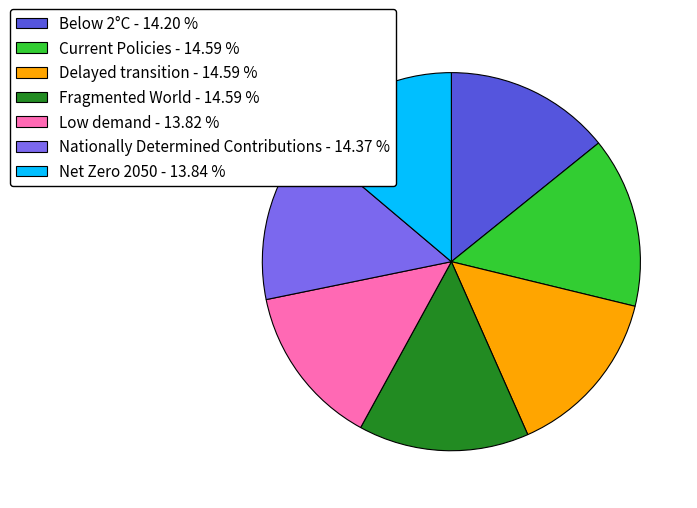

Combined, do Delayed transition - 14.59 % and Nationally Determined Contributions - 14.37 % account for over 50%?

No